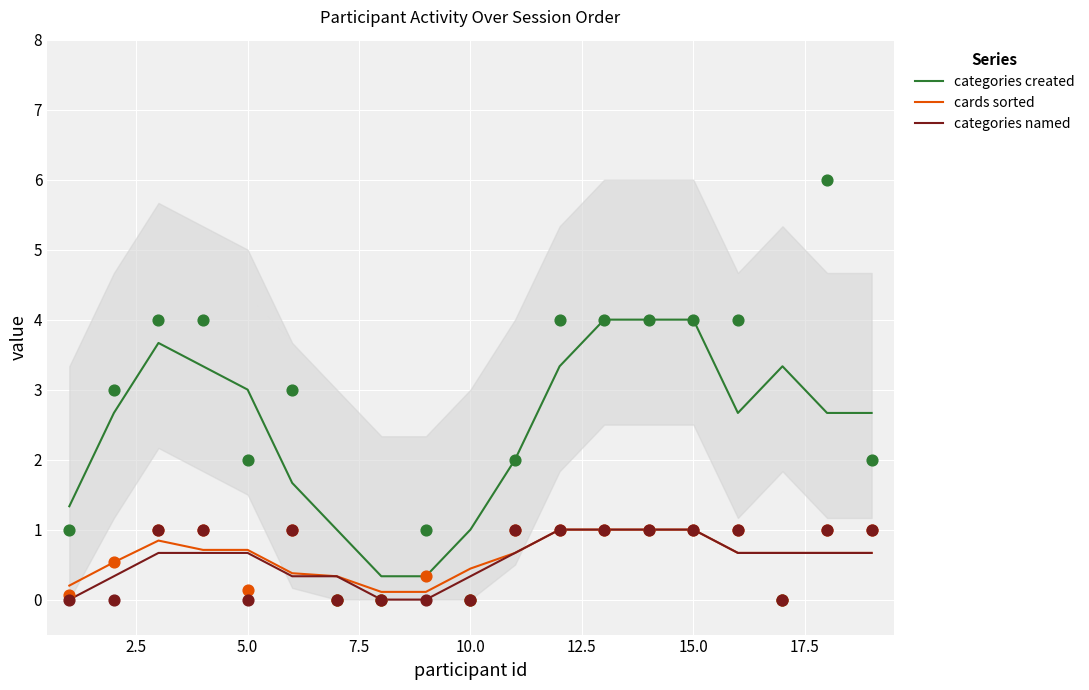

Which series contains the lowest Y value?

categories named